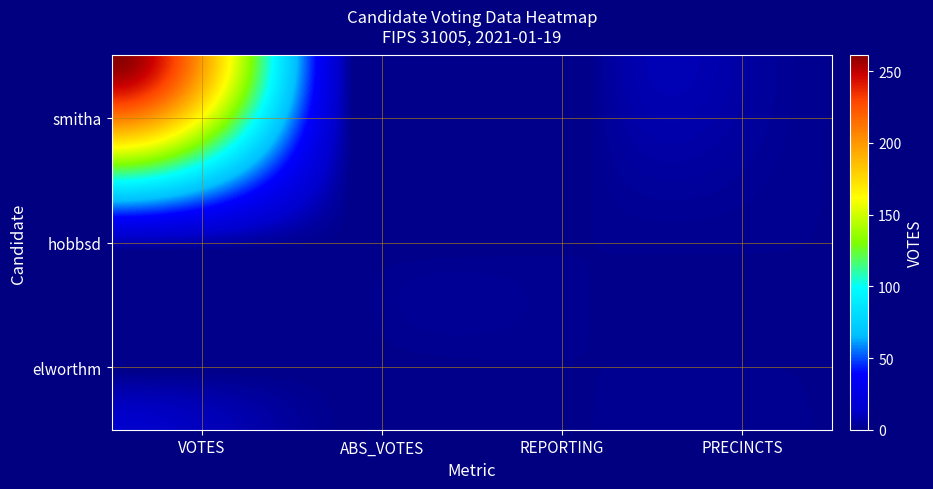

Reading left to right, what are all the values shown in this chart?

elworthm: 14	0	1	1
hobbsd: 8	0	1	1
smitha: 261	0	1	1